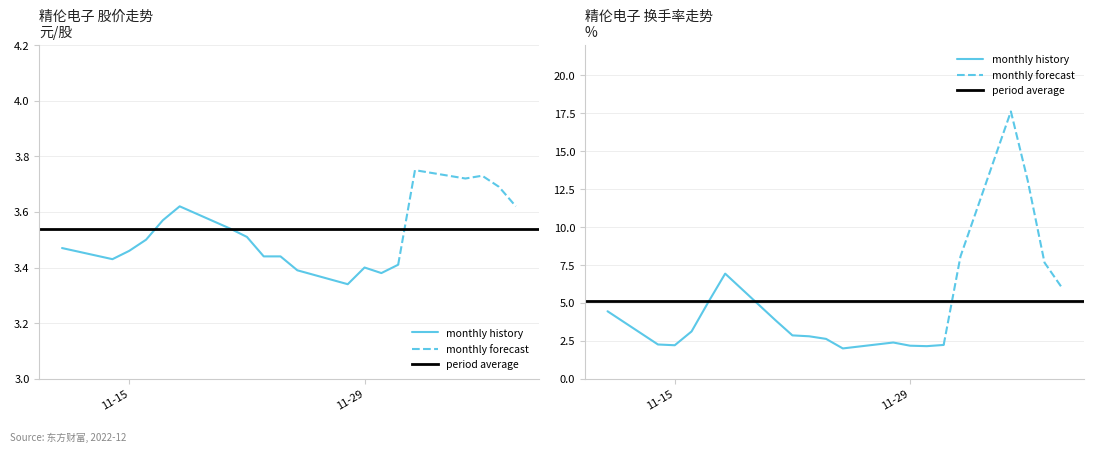

Does the chart display data point markers on the line(s)?

No